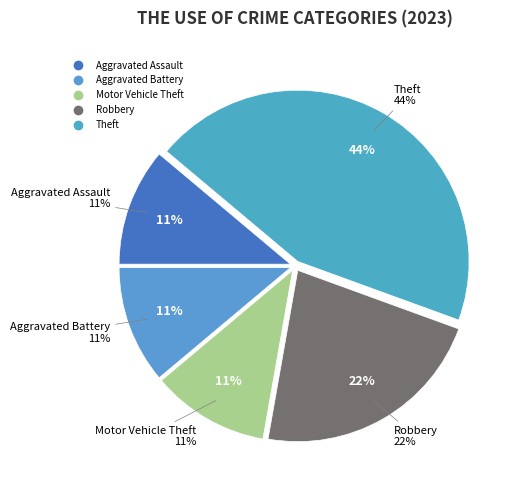

Is there a majority slice in this chart?

No